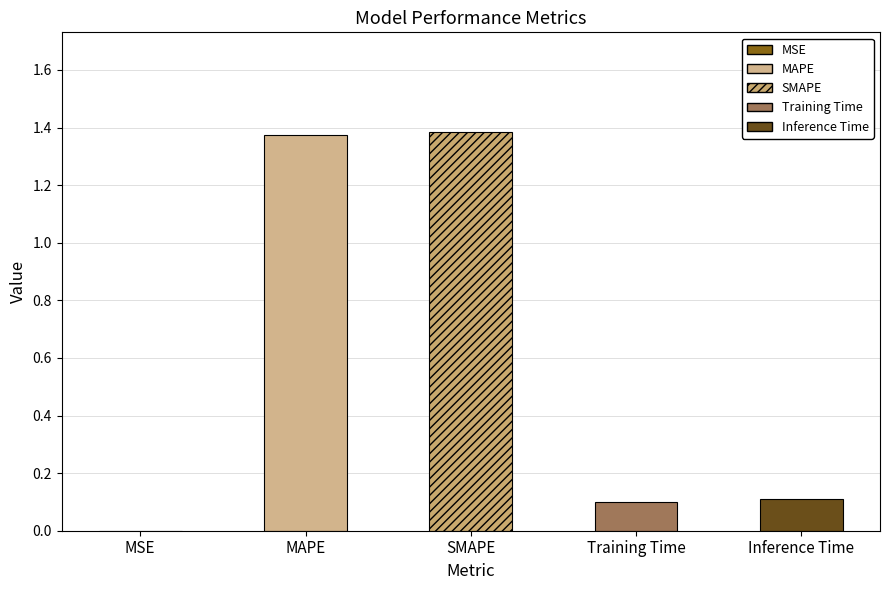

What is the difference between the values at Inference Time and MAPE?

1.3